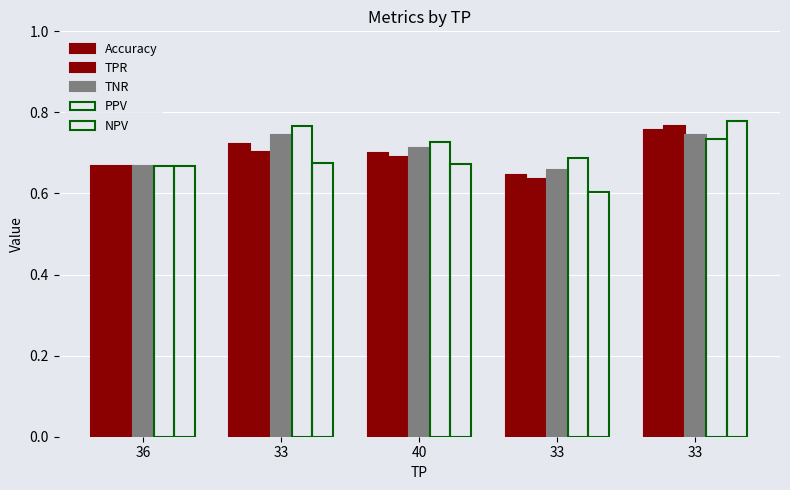

Count the number of data series in this chart.

5